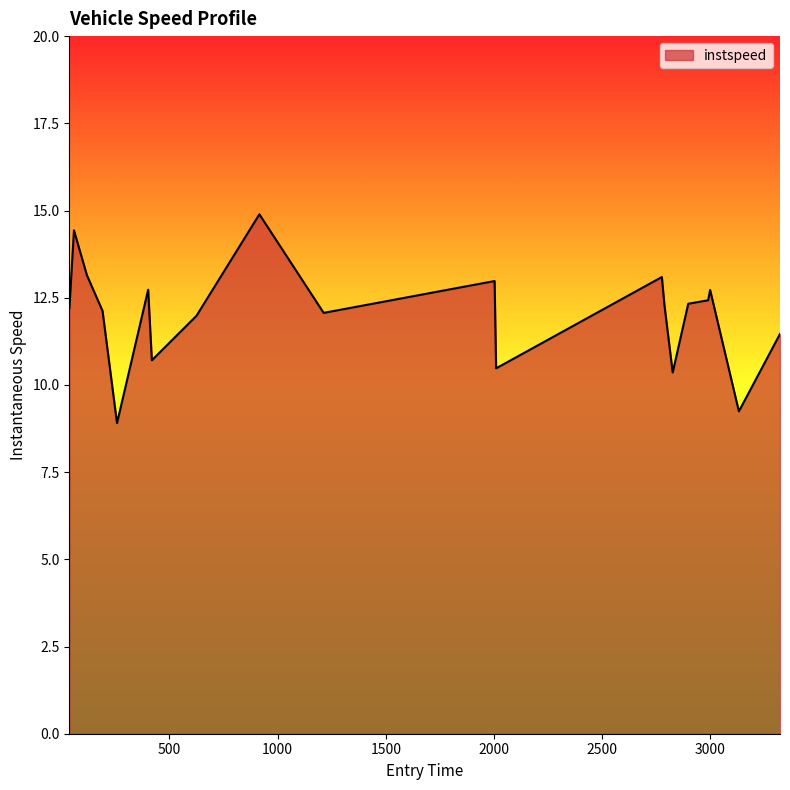

What is the minimum value shown in the chart?

8.9